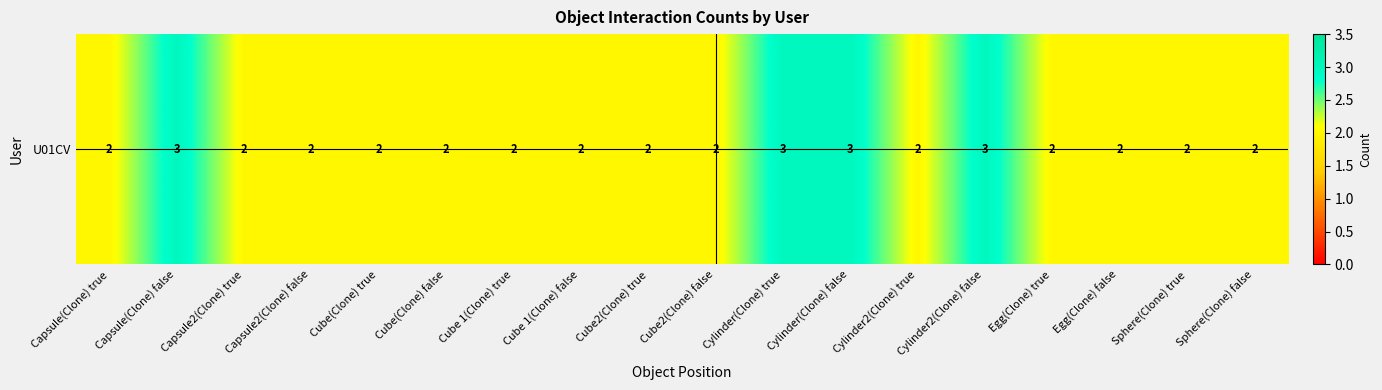

What is the minimum value shown in the chart?

2